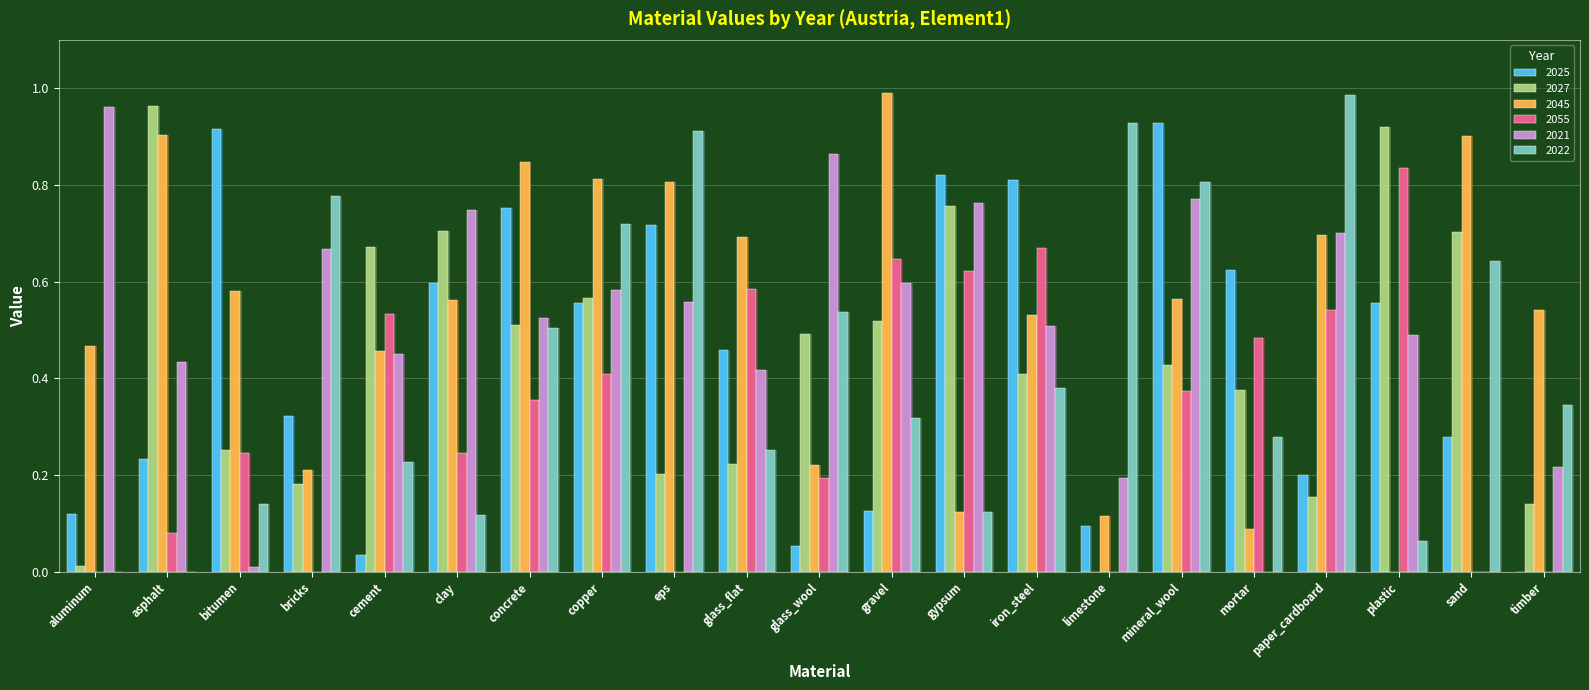

Is the value of 2022 at concrete greater than the value of 2027 at bricks?

Yes